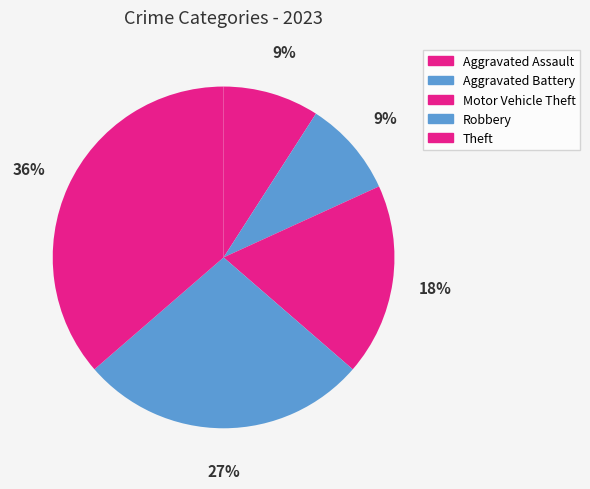

Count the number of slices in the pie.

5